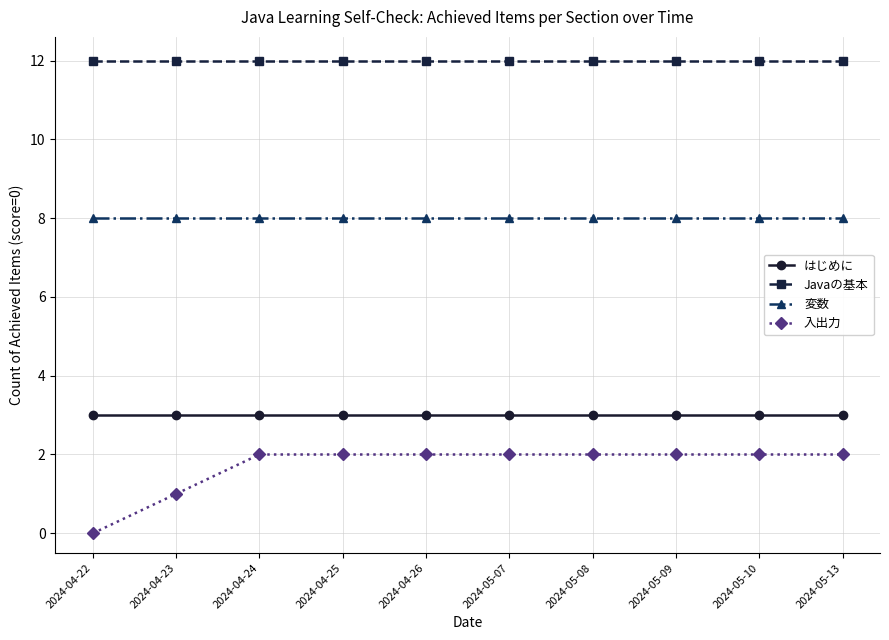

Count the 入出力 values in the range 2 to 3.

8